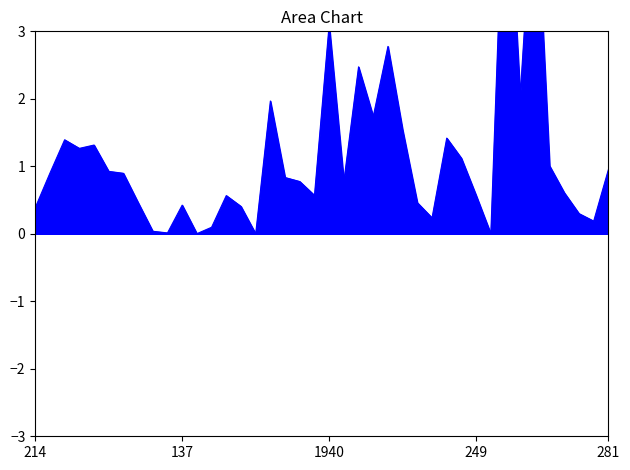

What value does the data have at 266?

2.0